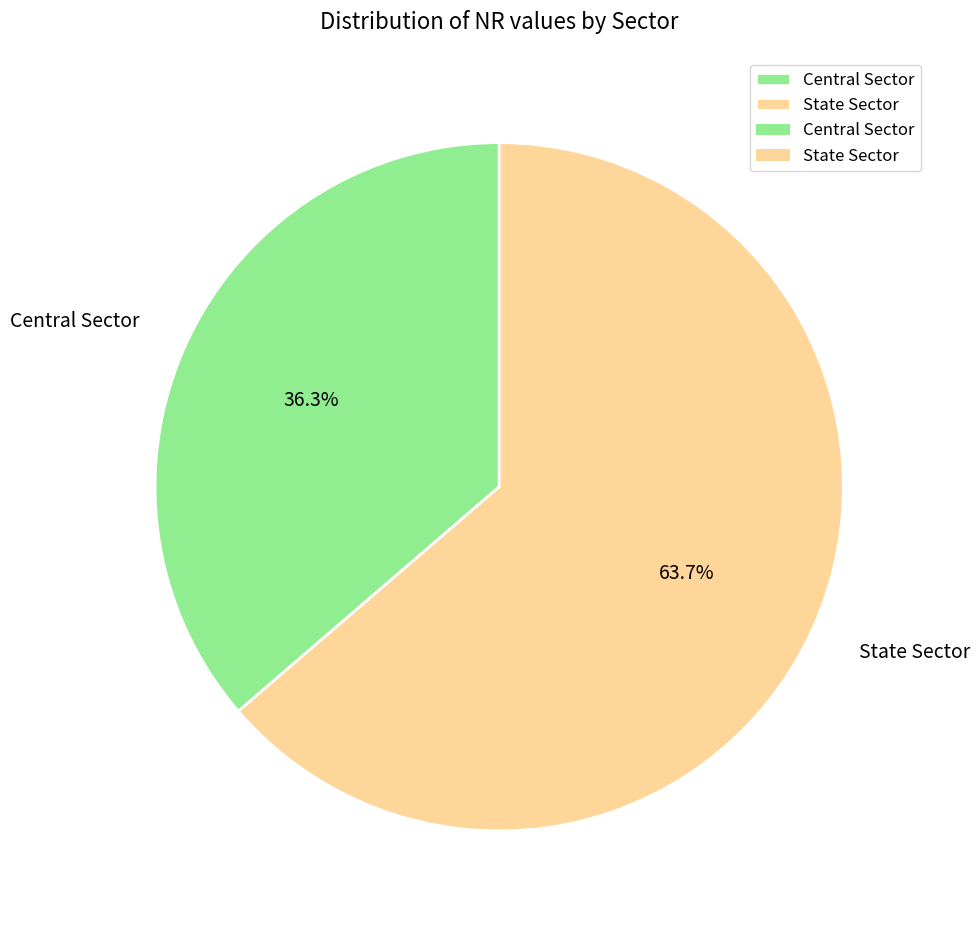

What is the total percentage of State Sector and Central Sector?

100.0%